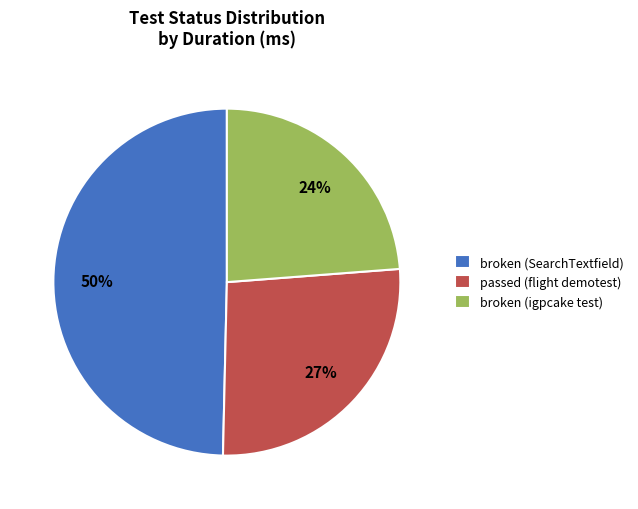

What is the ratio of the value at broken (igpcake test) to the value at passed (flight demotest)?

0.9